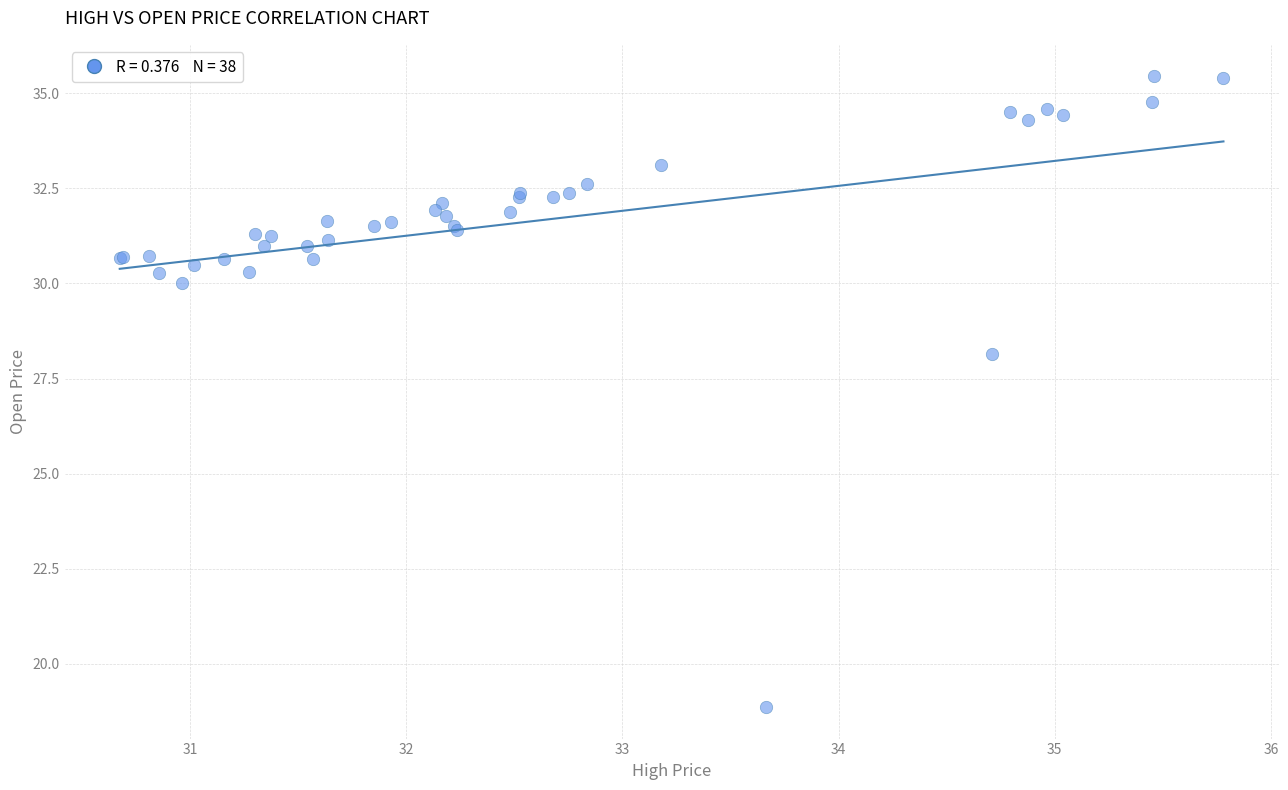

What Y value in the scatter plot is closest to 27?

28.2